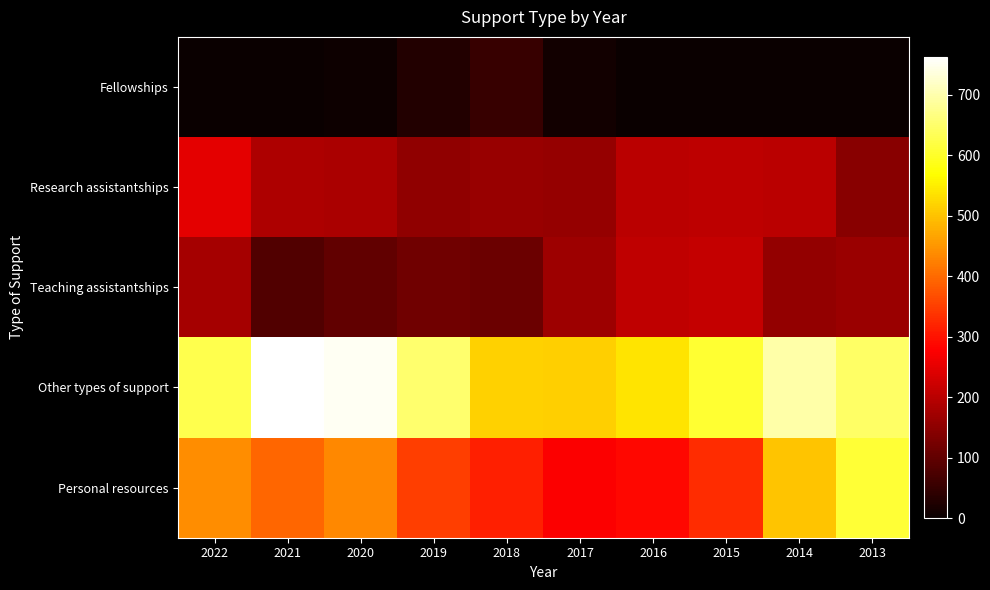

At which category does the chart reach its minimum across all series?

2021